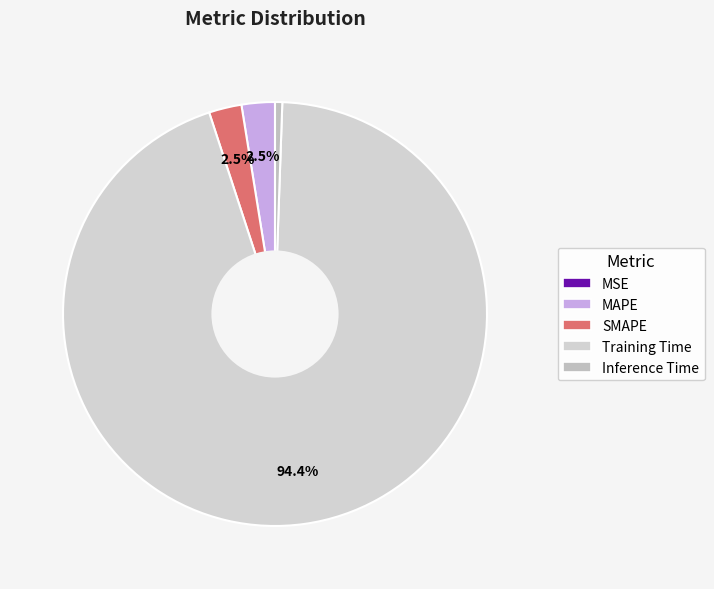

How much of the chart is everything except MAPE?

97.5%